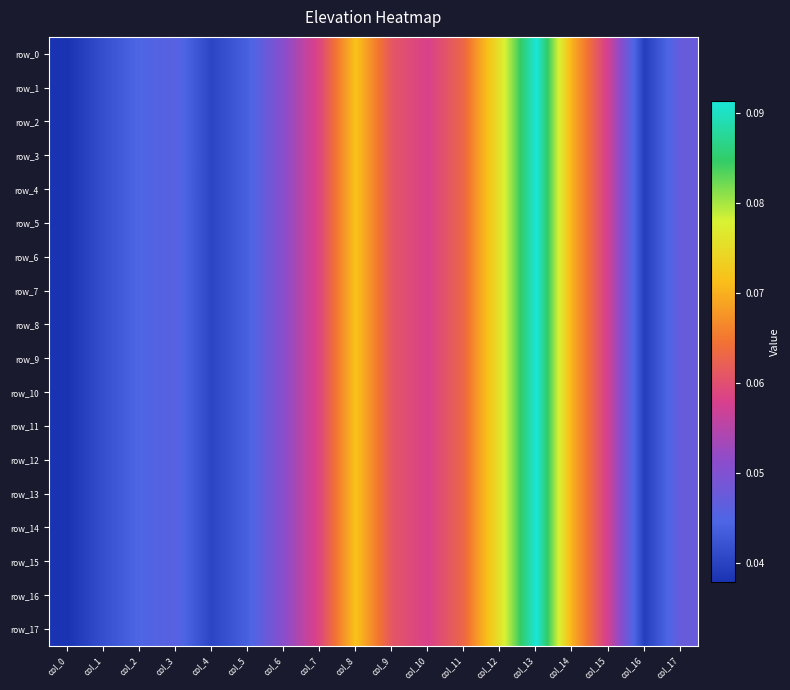

At how many categories does at least one series exceed 0?

18